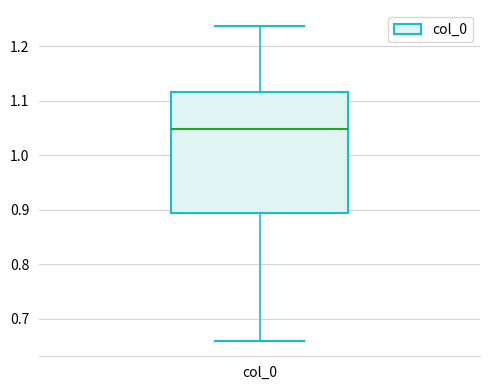

Transcribe this box plot: give where the median line is, the range the box spans, and where the two whiskers end, as read against the y-axis. The values are not printed on the chart, so give them approximately, as read against the axis.

median 1.05, box 0.89 to 1.12, whiskers 0.66 to 1.24